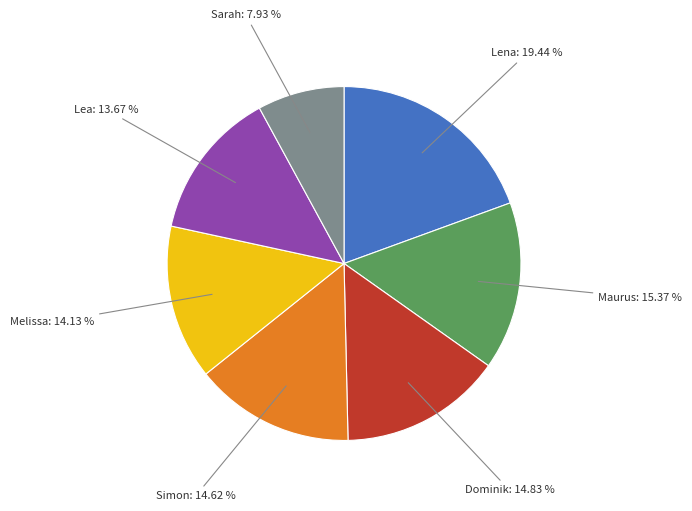

Which slice is the largest?

Lena